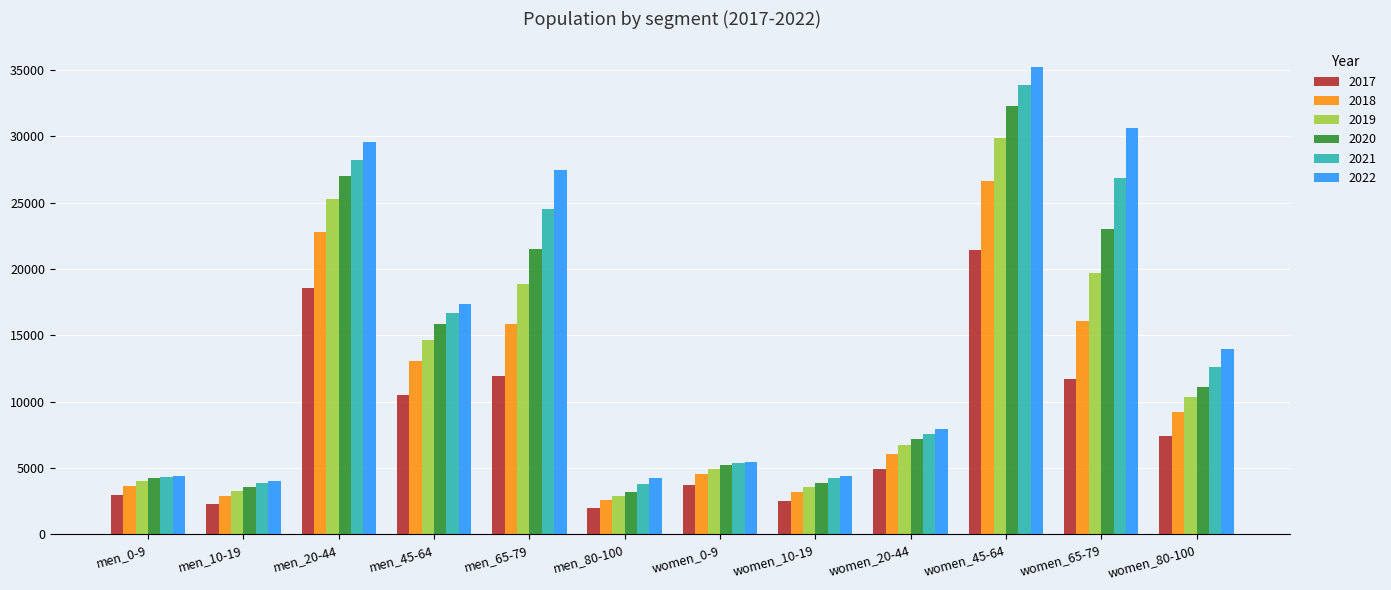

What is the spread (max minus min) of values at women_10-19?

1891.5